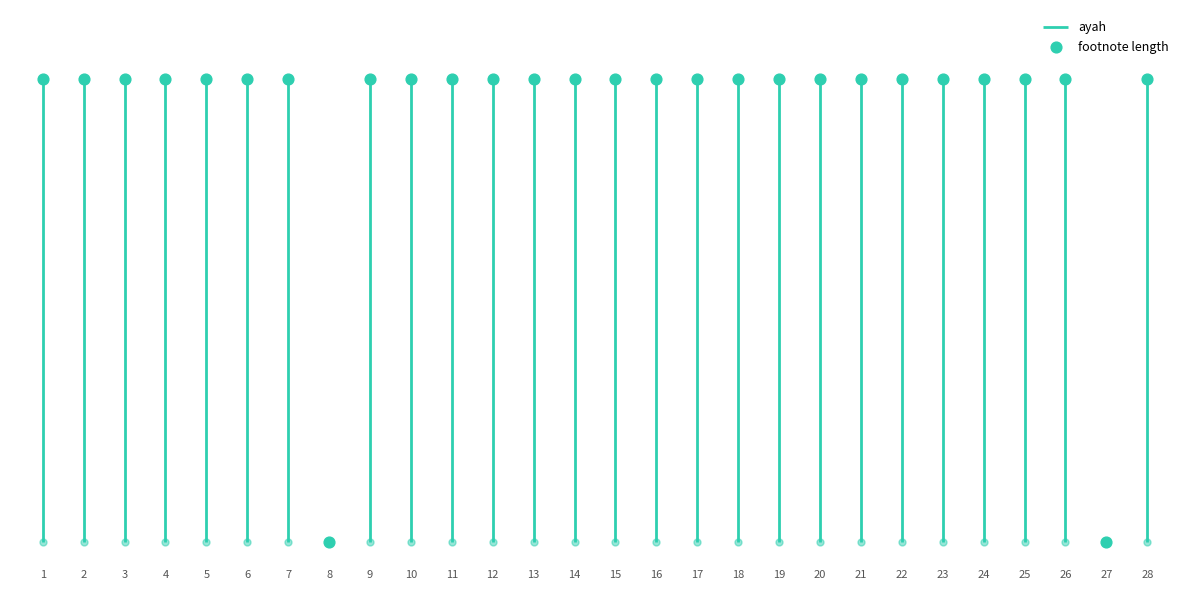

Between 26 and 3, which is larger?

26